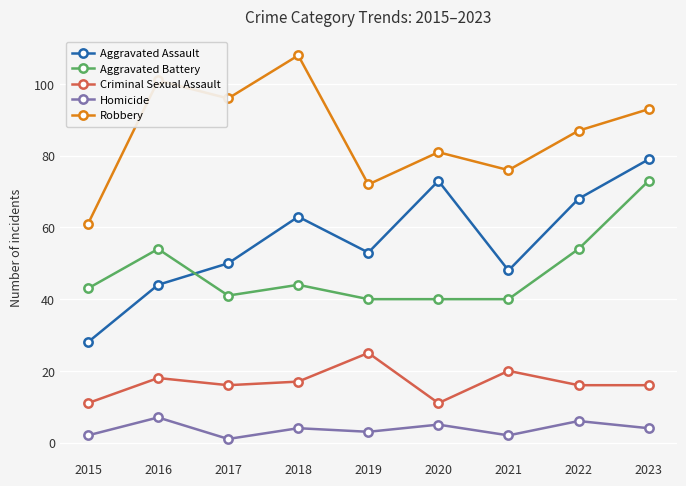

How many lines are shown in the chart?

5